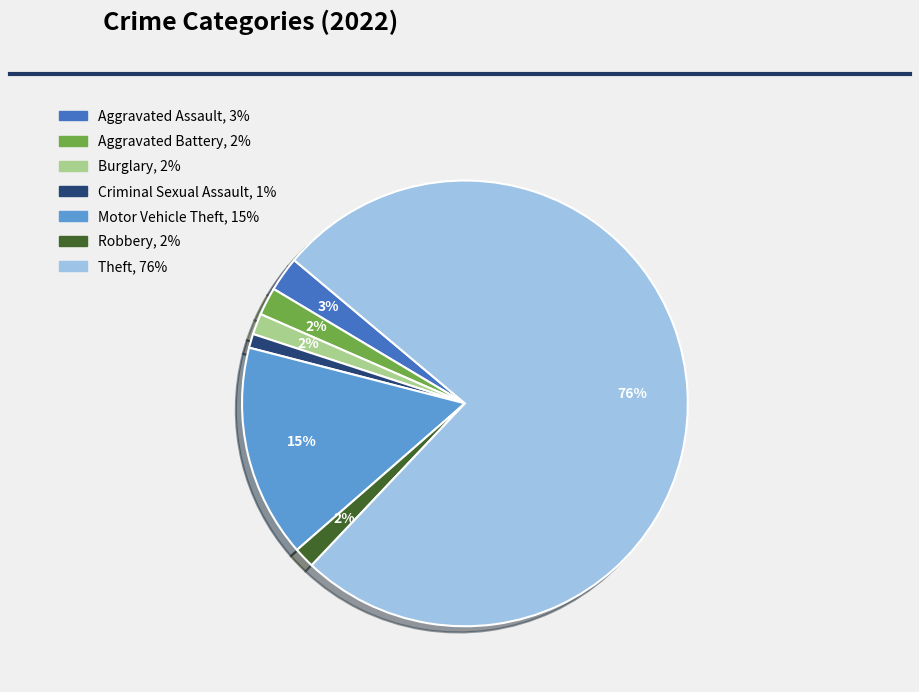

Is there any slice that represents more than half of the pie?

Yes